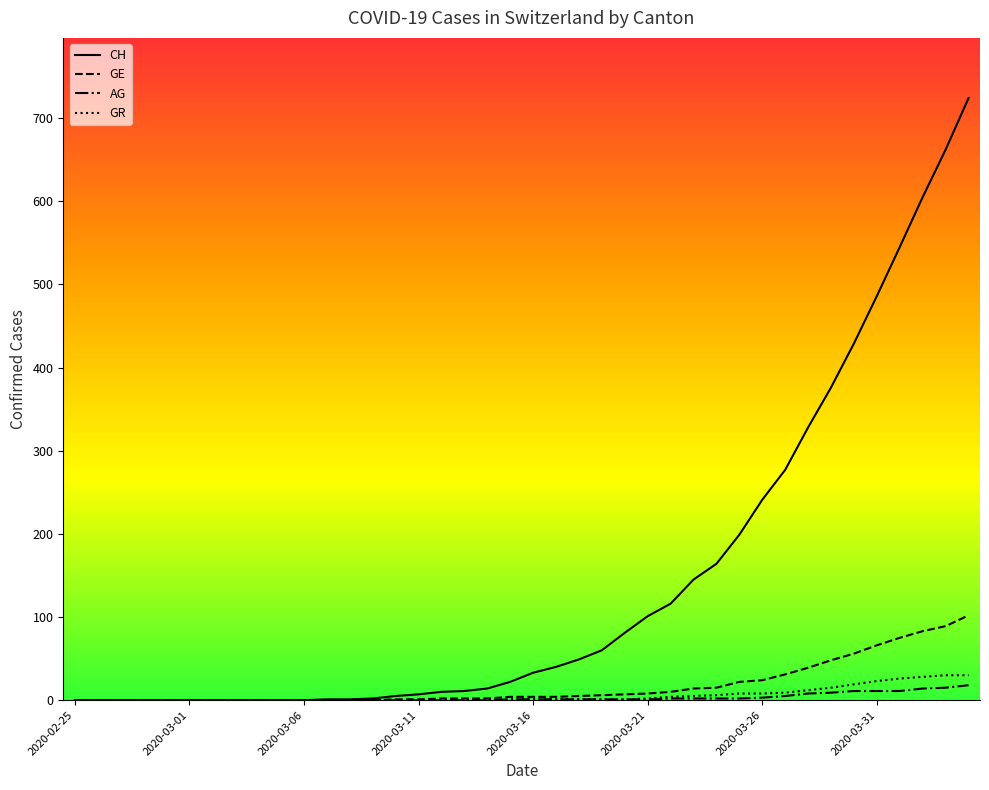

What is the greatest value displayed?

724